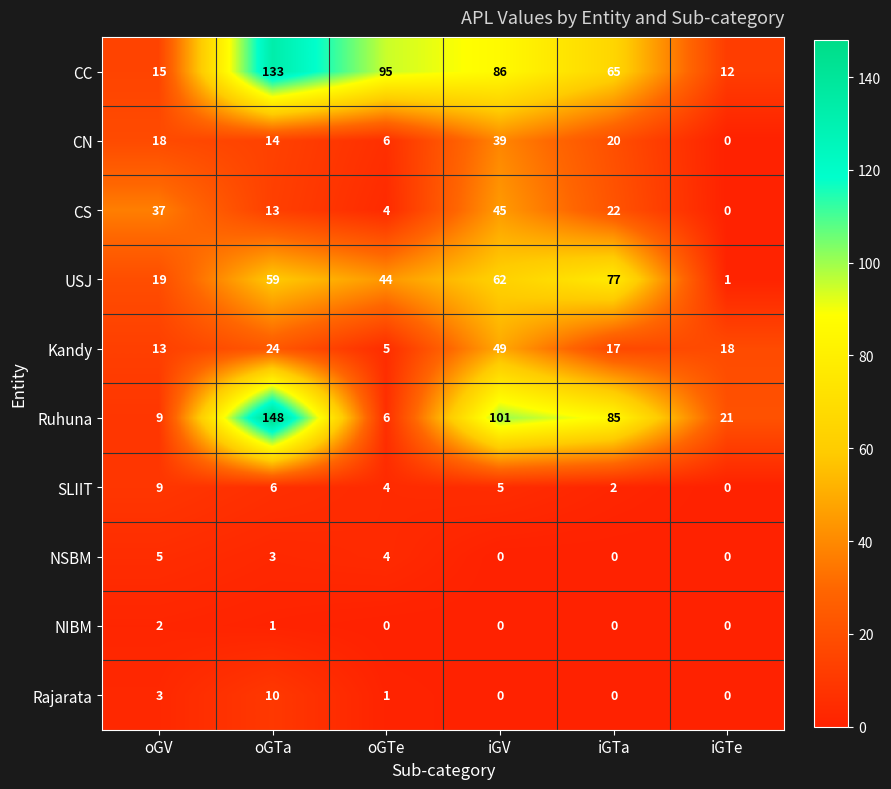

Which series has the widest spread of values?

Ruhuna